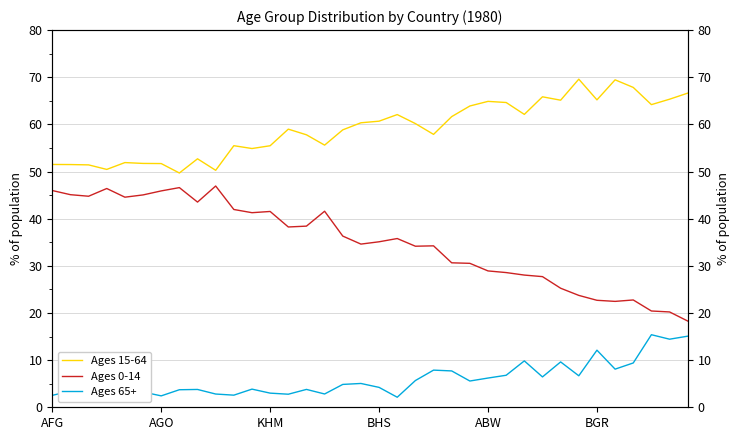

In Ages 65+, how many points are lower than both neighbors (excluding endpoints)?

11